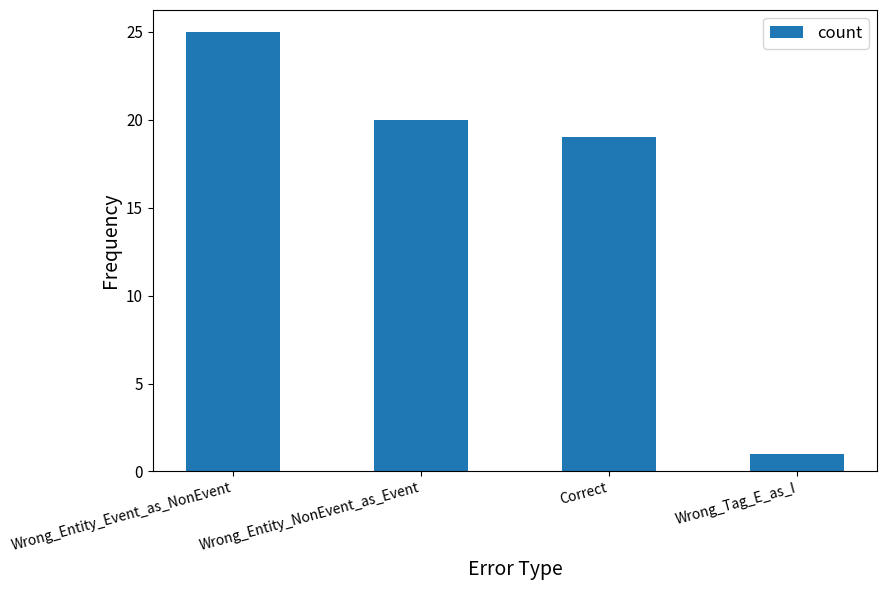

What is the label of the 1st bar from the right?

Wrong_Tag_E_as_I